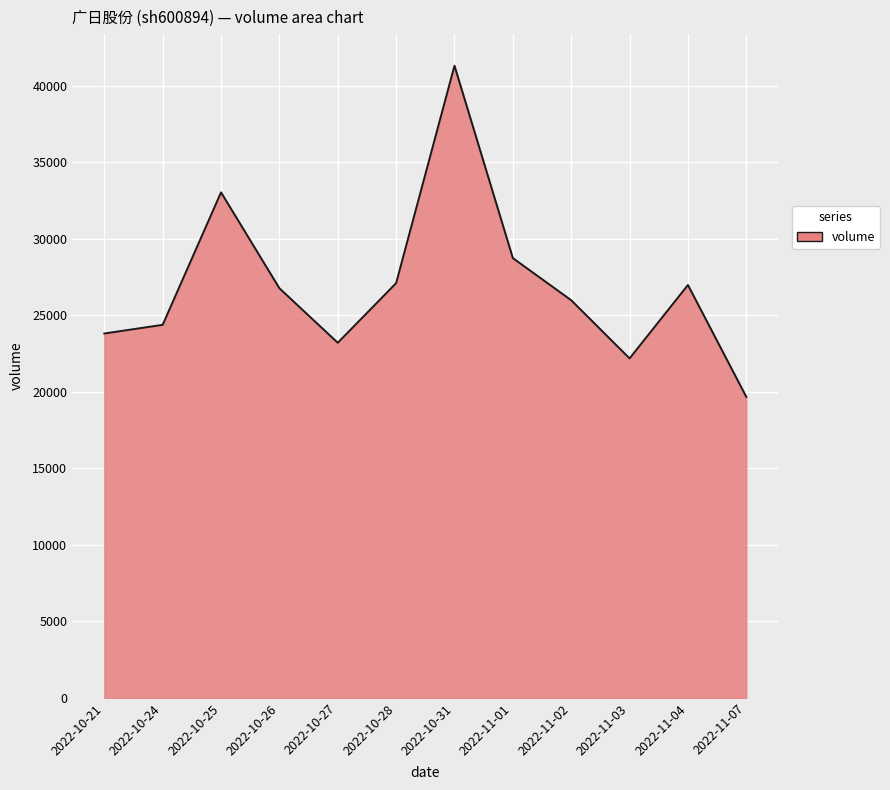

Count the number of values greater than 26773.

5